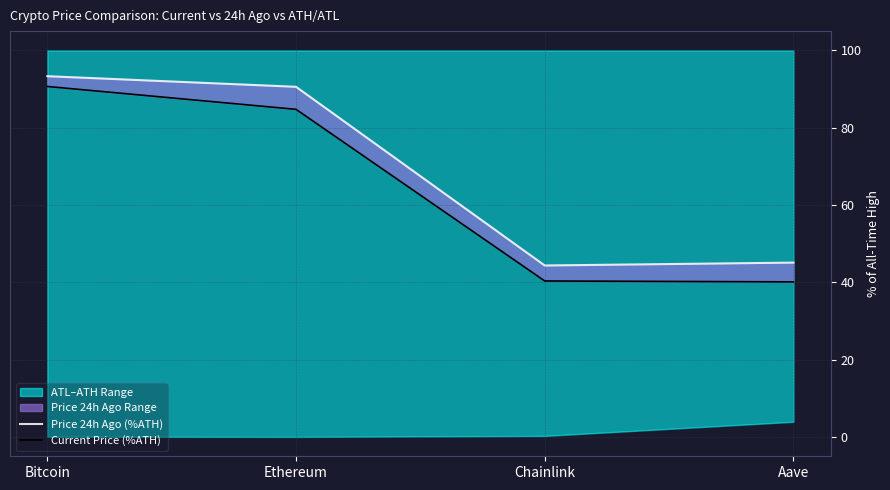

What is the total value across all series at Ethereum?

175.4